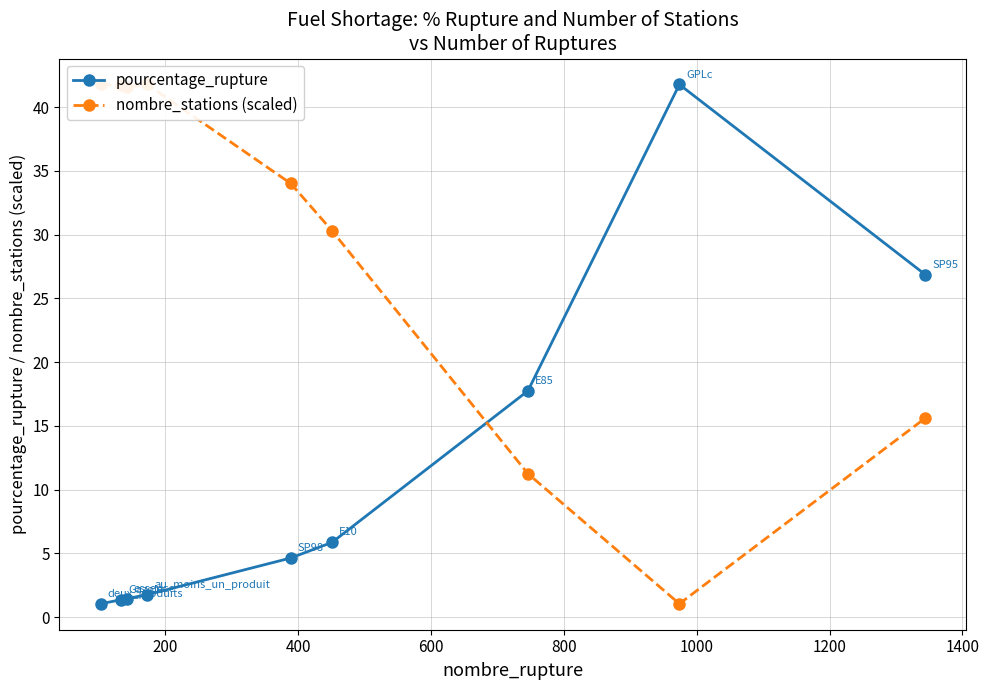

What is the difference between the maximum and minimum values in the pourcentage_rupture series?

40.7